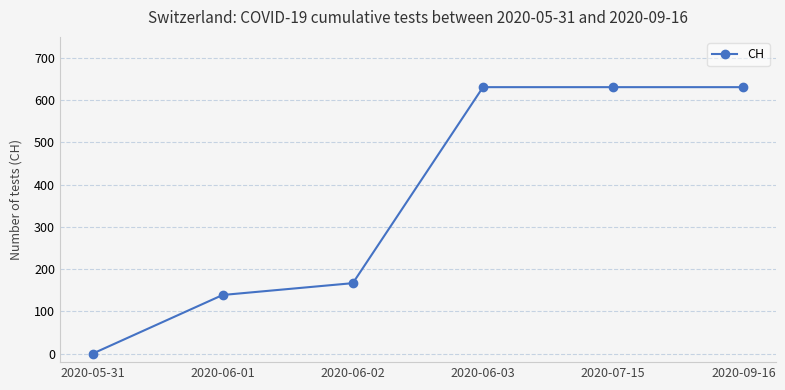

What is the label of the 6th point from the left?

2020-09-16